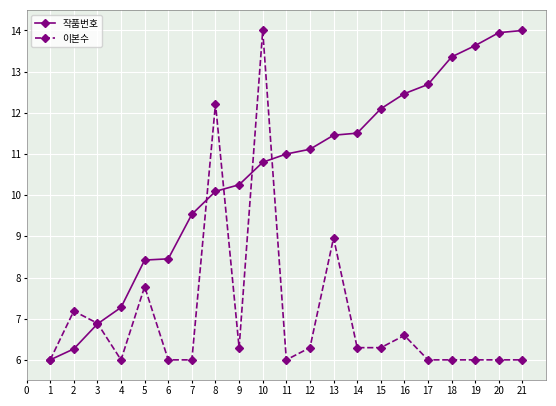

True or false: 작품번호 and 이본수 intersect in this chart.

True